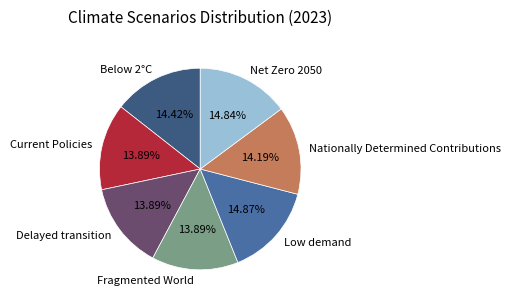

Does Nationally Determined Contributions represent more than half of the total?

No